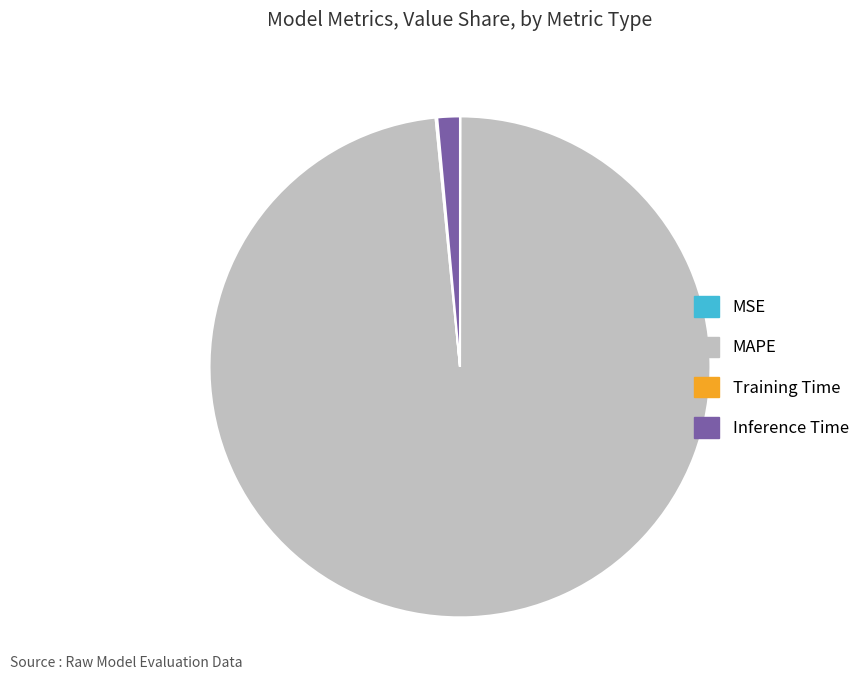

What is the largest slice in the pie chart?

MAPE